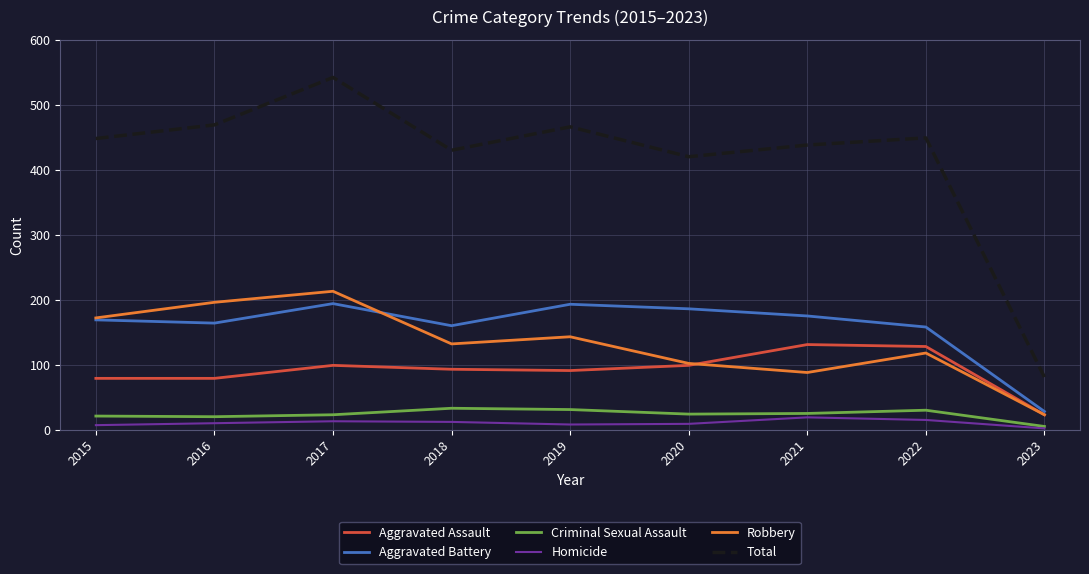

True or false: Aggravated Battery and Total cross at least once.

False